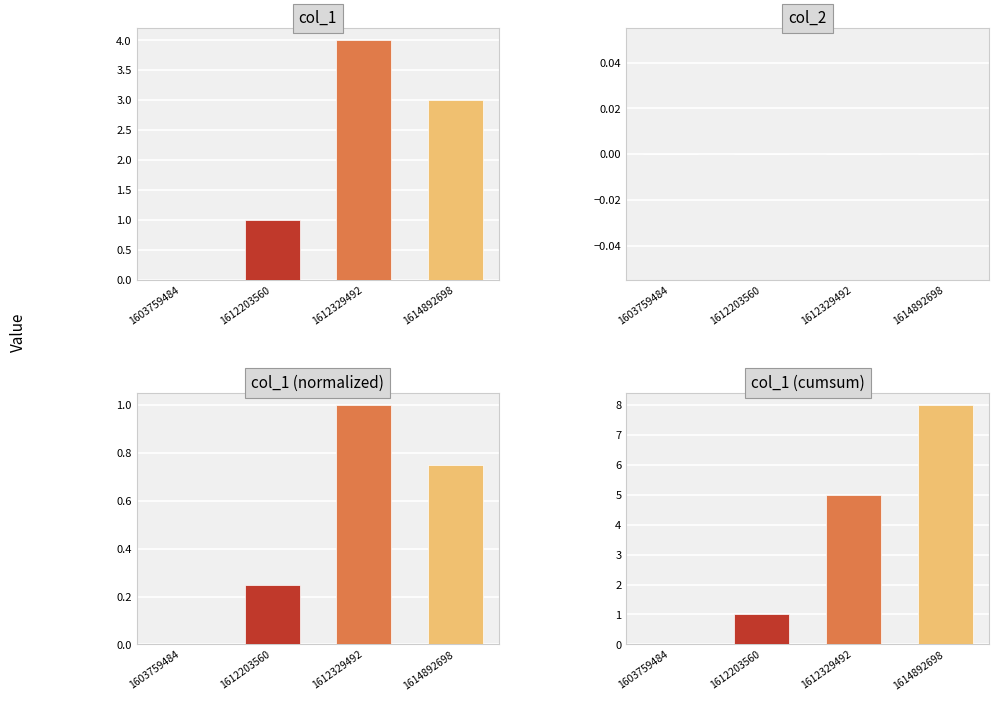

Which series has the largest range (max minus min)?

col_1 (cumsum)